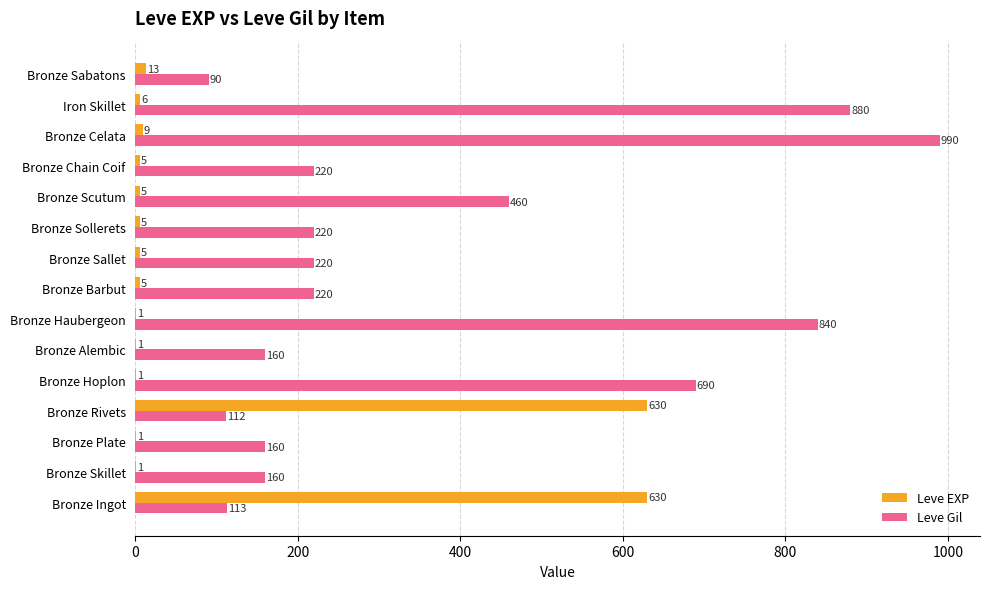

What is the average value of the Leve EXP series?

88